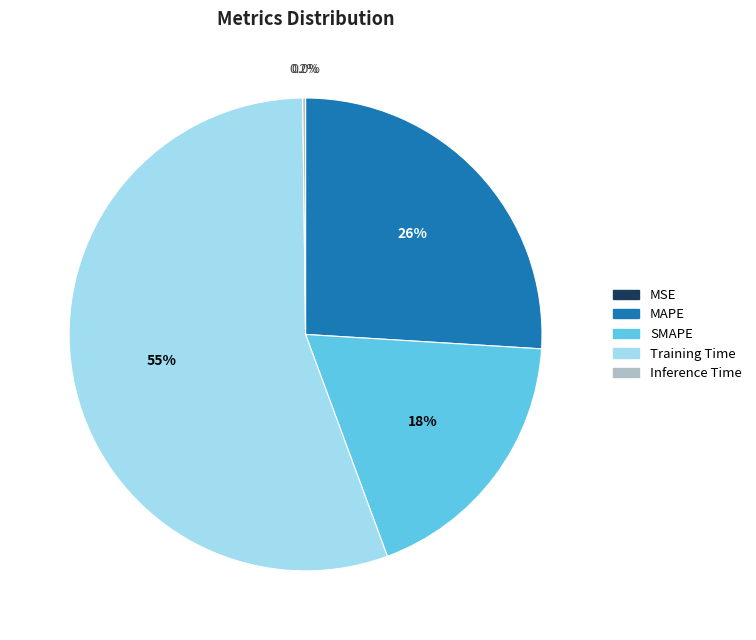

Between MAPE and SMAPE, which is larger?

MAPE